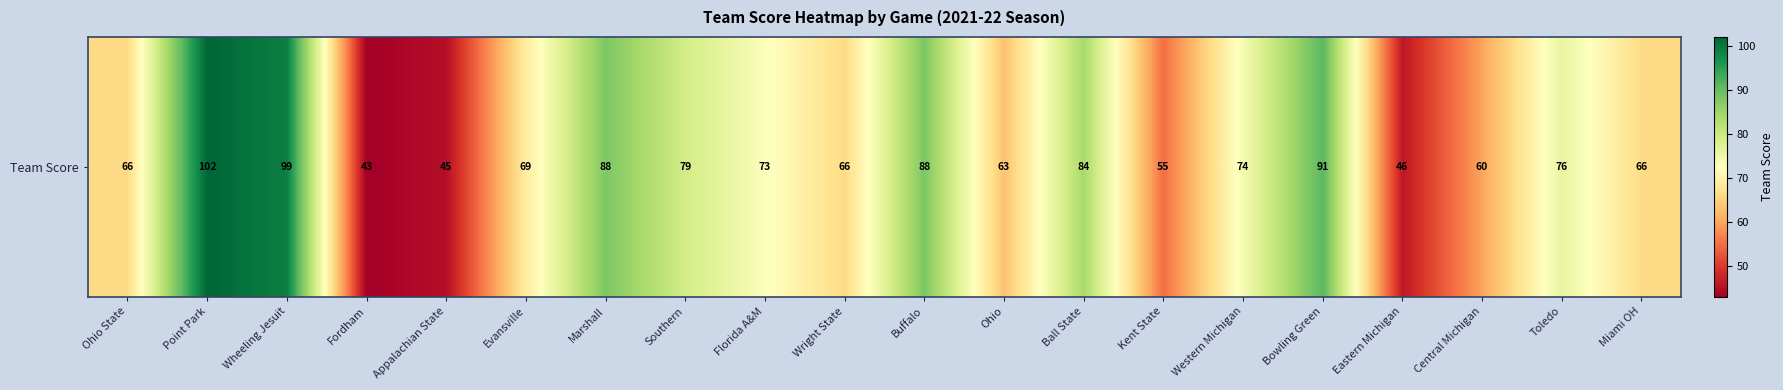

At which category does the chart reach its minimum across all series?

Fordham